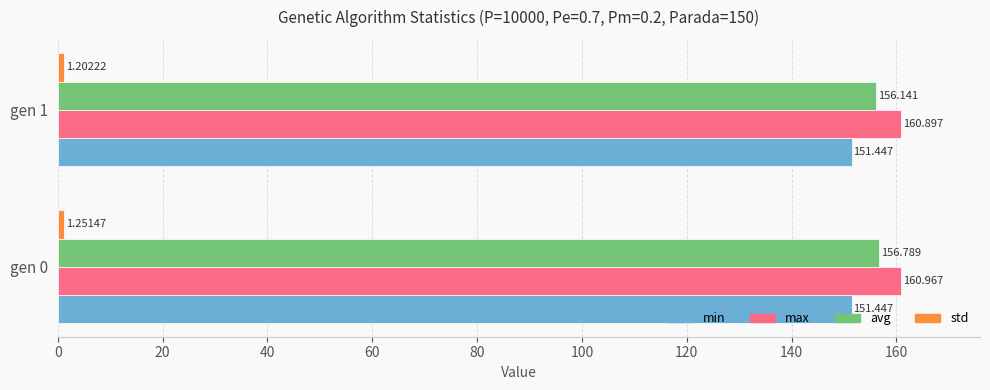

Between gen 0 and gen 1, which series saw the biggest shift?

avg